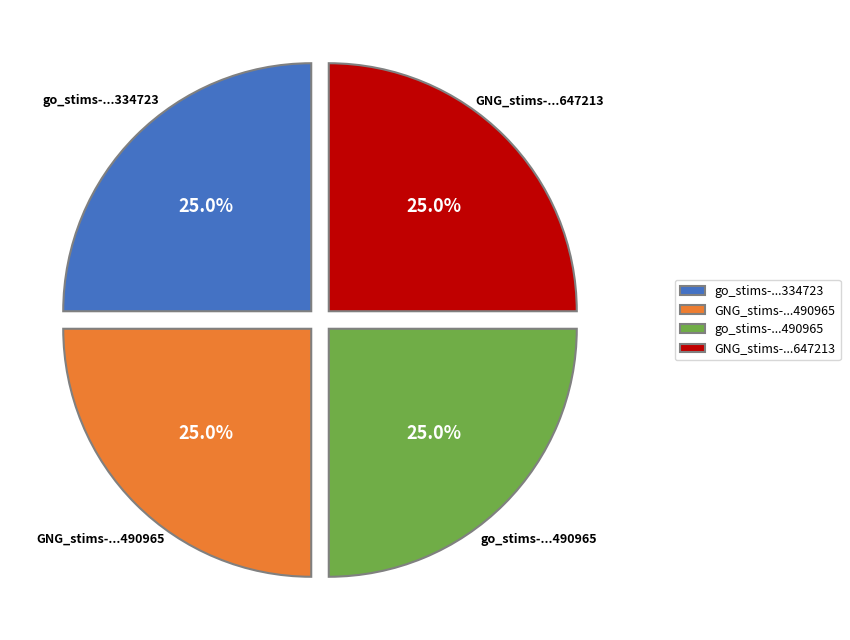

Is there any slice that represents more than half of the pie?

No